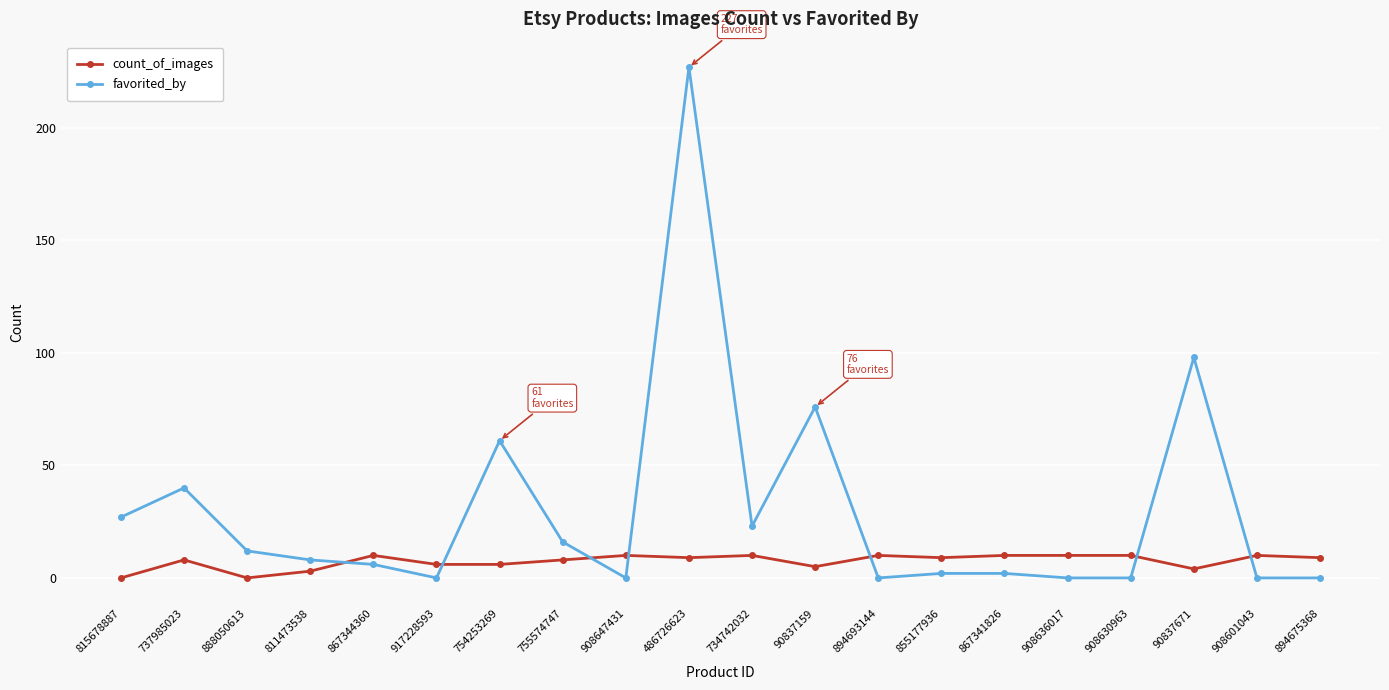

Reading left to right, extract all data points from this chart.

count_of_images: 0	8	0	3	10	6	6	8	10	9	10	5	10	9	10	10	10	4	10	9
favorited_by: 27	40	12	8	6	0	61	16	0	227	23	76	0	2	2	0	0	98	0	0